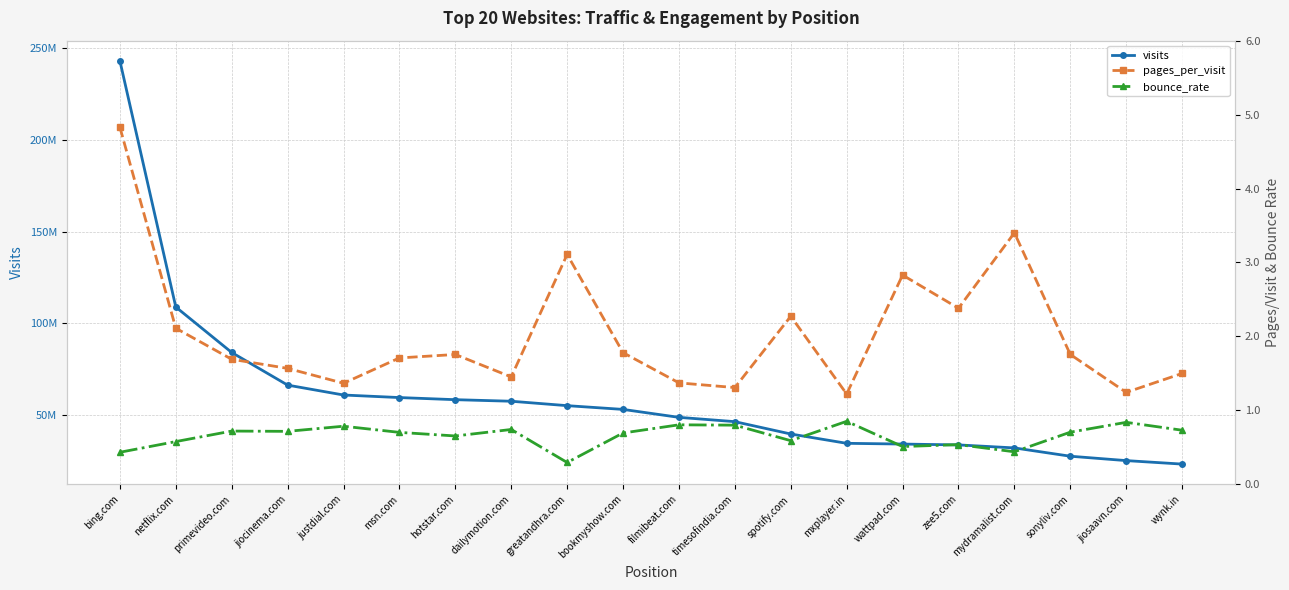

Rank the series by their maximum value, from lowest to highest.

bounce_rate, pages_per_visit, visits